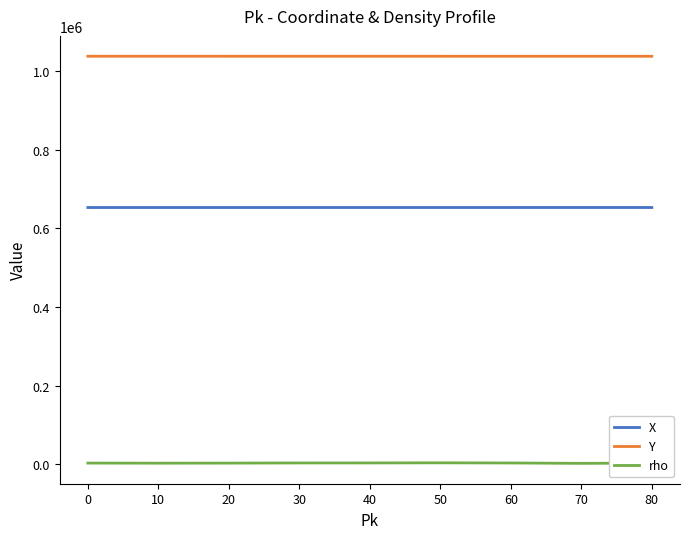

Which series has the largest total across all categories?

Y